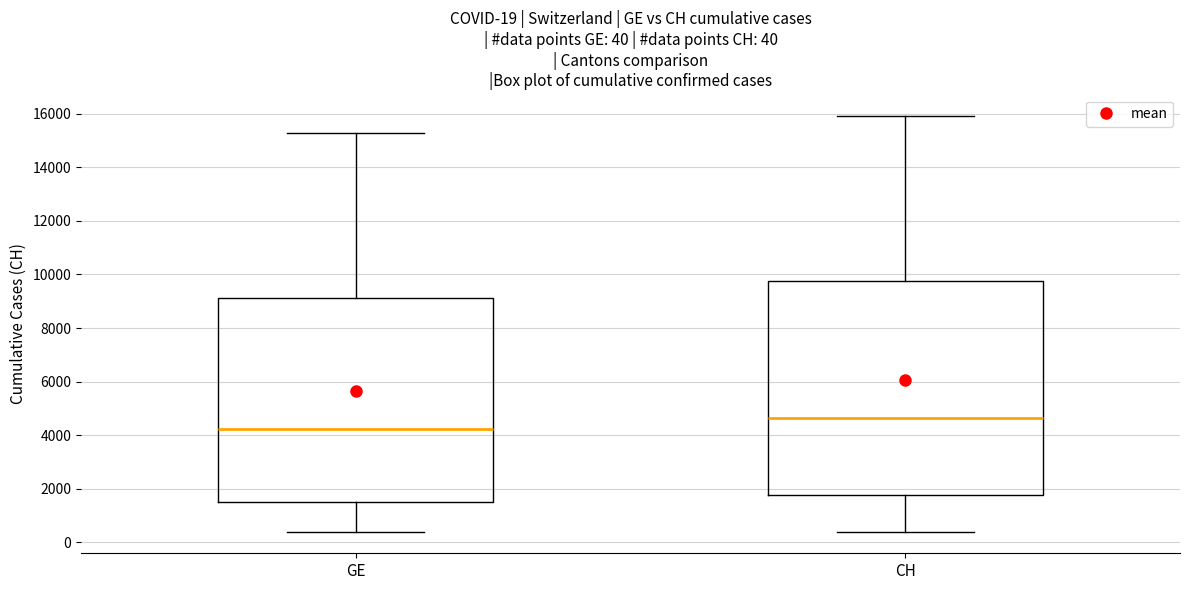

Comparing the boxes themselves (not the whiskers), which one is the tallest?

CH